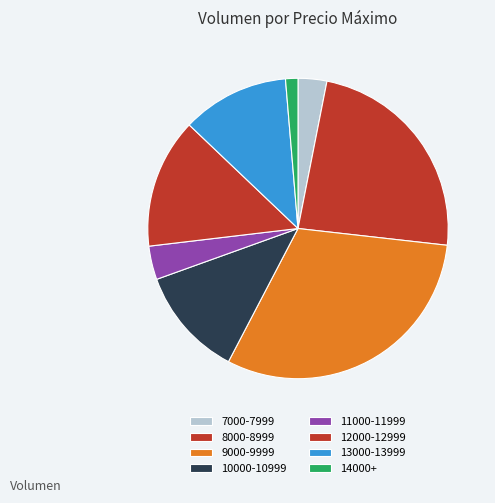

Count the number of slices in the pie.

8